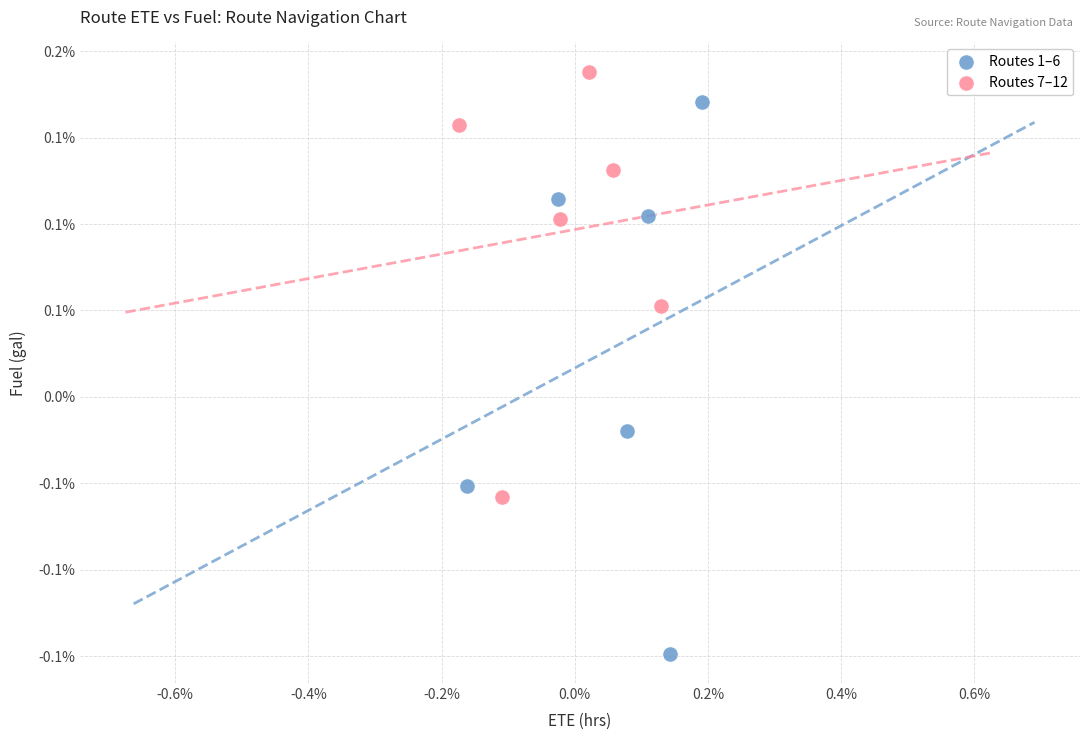

Which series contains the highest Y value?

Routes 7–12